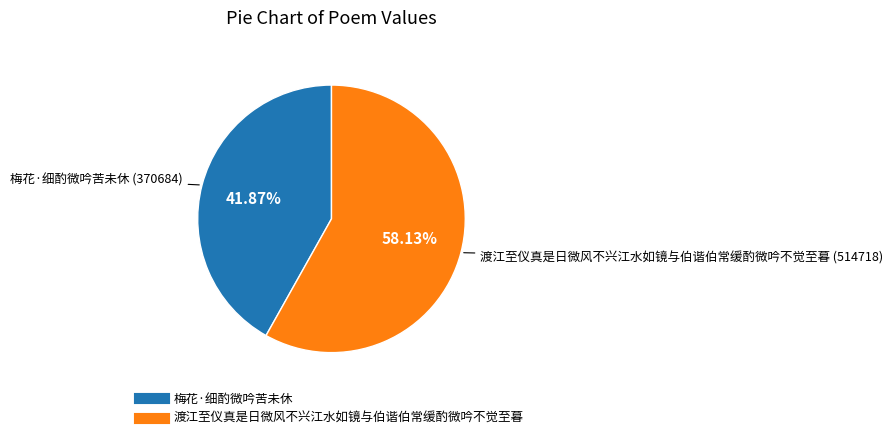

What is the ratio of the value at 渡江至仪真是日微风不兴江水如镜与伯谐伯常缓酌微吟不觉至暮 to the value at 梅花·细酌微吟苦未休?

1.4